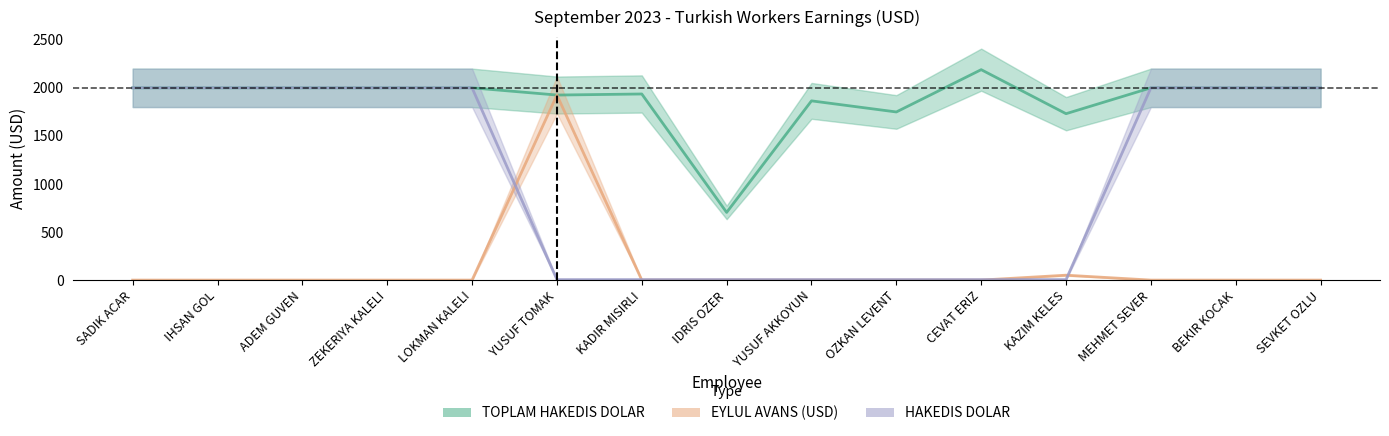

True or false: HAKEDIS DOLAR has more than 1 points higher than both neighbors.

False